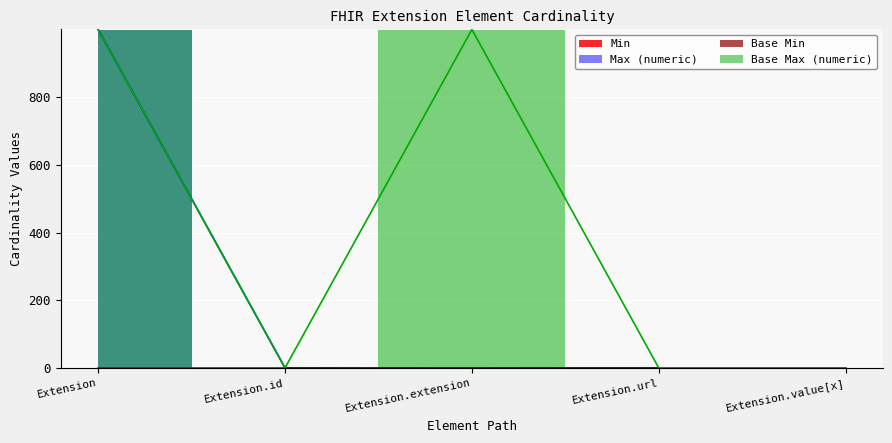

The Base Min series shows 1 at Extension.url. True or false?

True